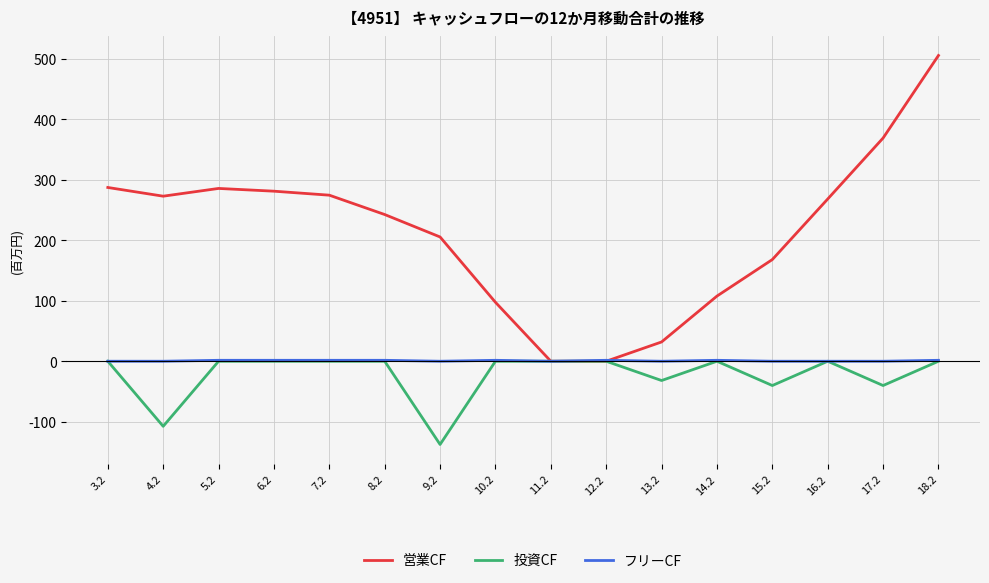

How many lines are shown in the chart?

3